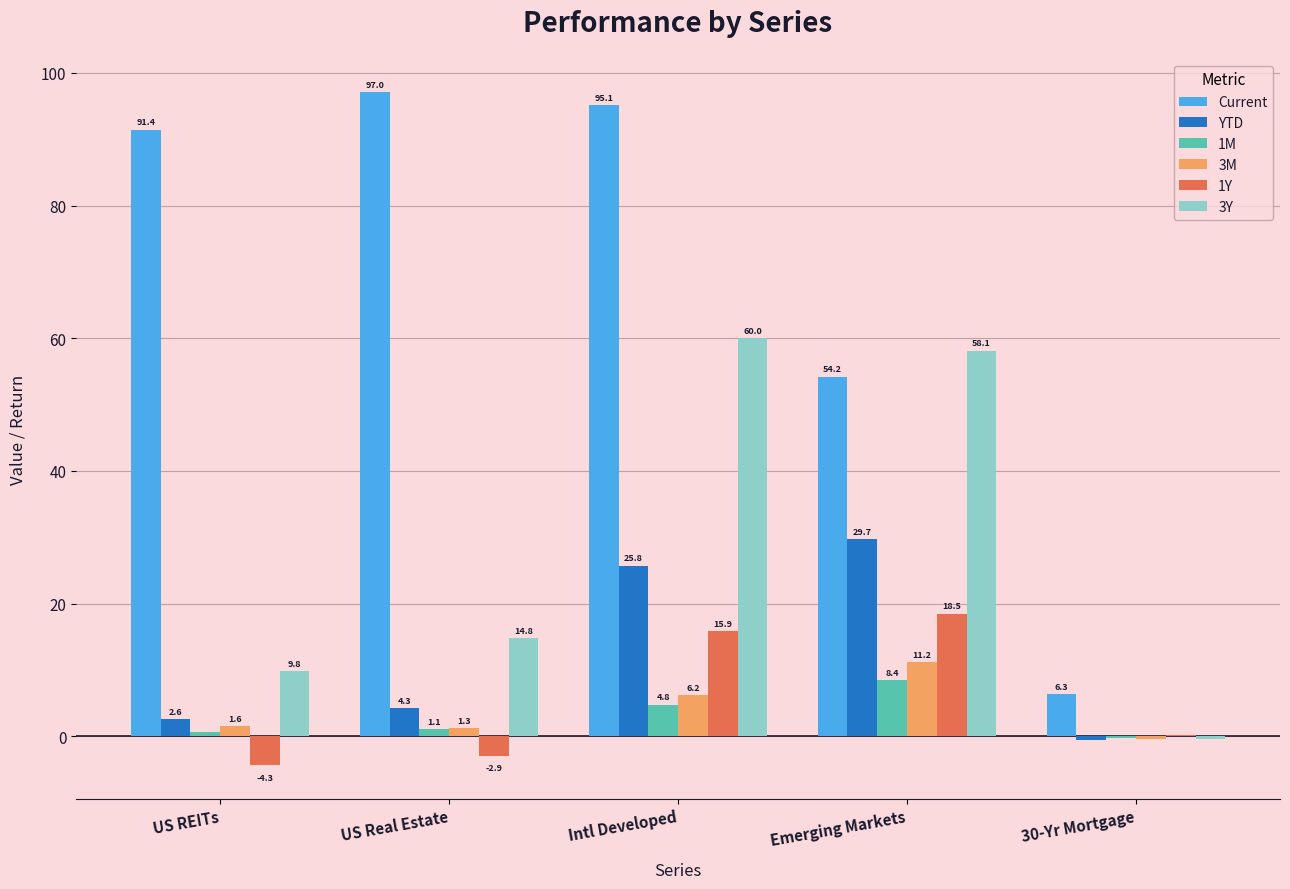

What are all the series names shown in the legend?

Current, YTD, 1M, 3M, 1Y, 3Y